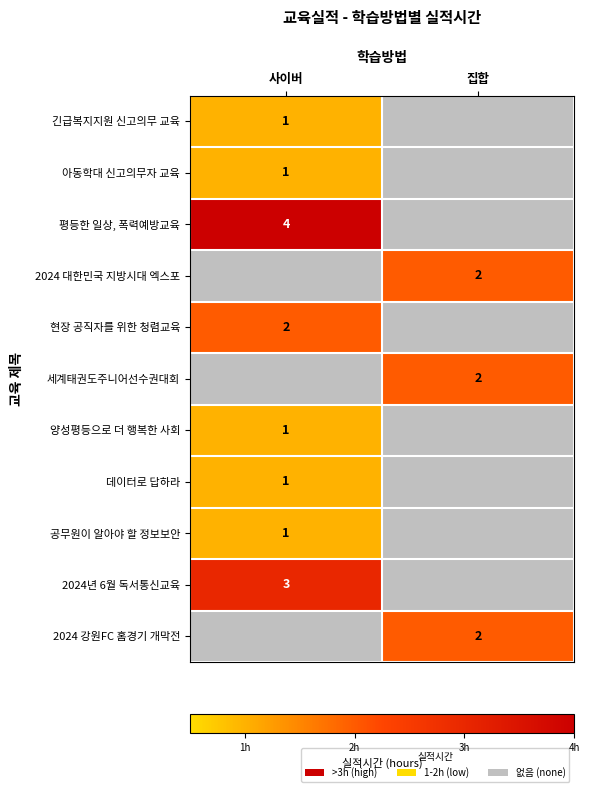

How many values in 세계태권도주니어선수권대회 are above zero?

1